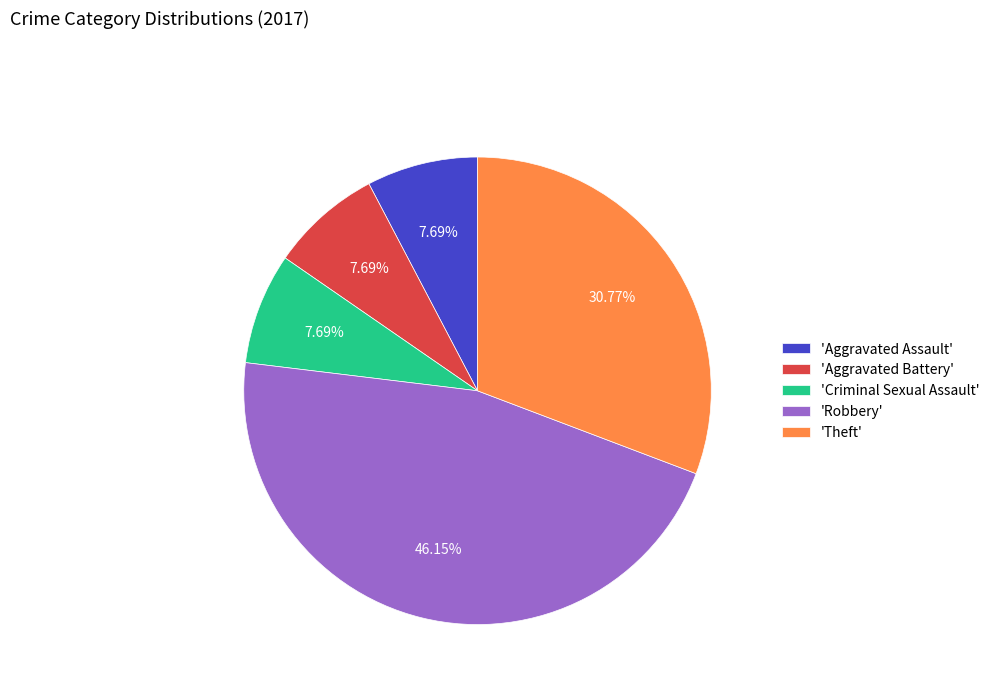

Combined, do 'Criminal Sexual Assault' and 'Aggravated Assault' account for over 50%?

No